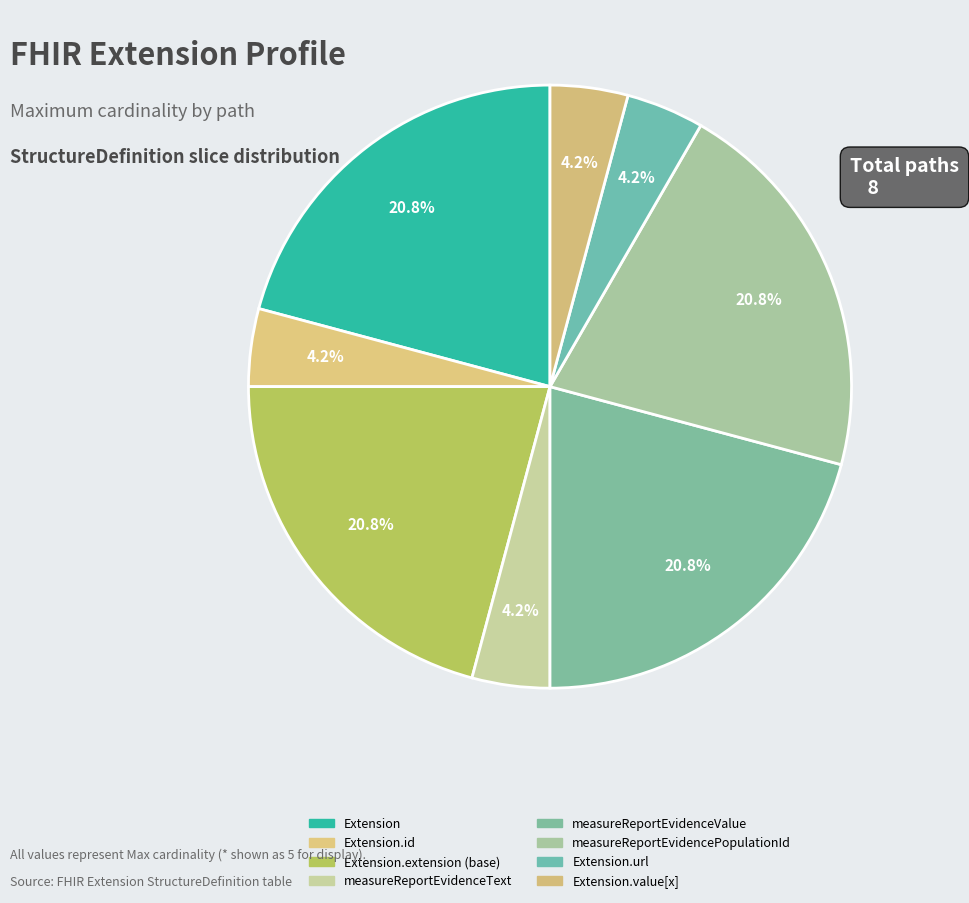

Does Extension.url account for over 50% of the chart?

No